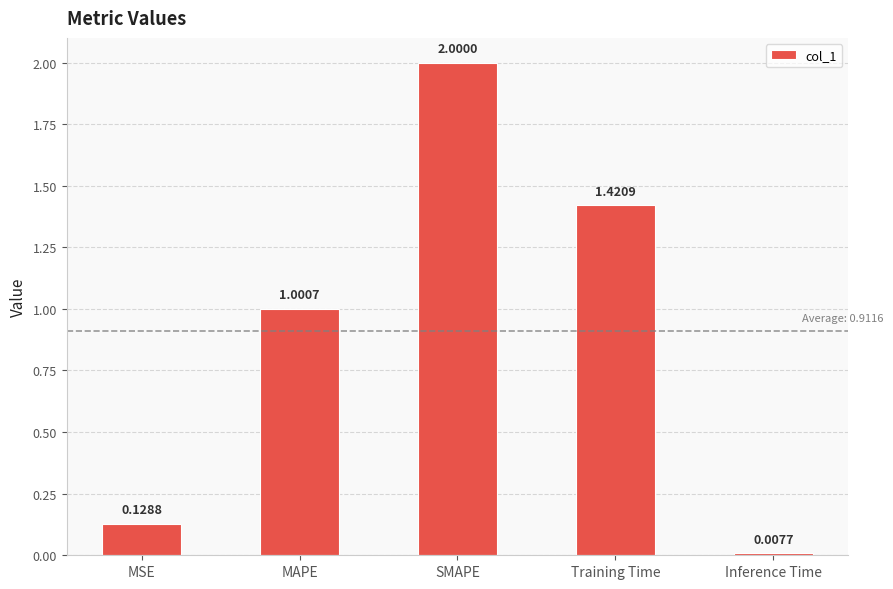

What is the difference between the values at SMAPE and Inference Time?

2.0